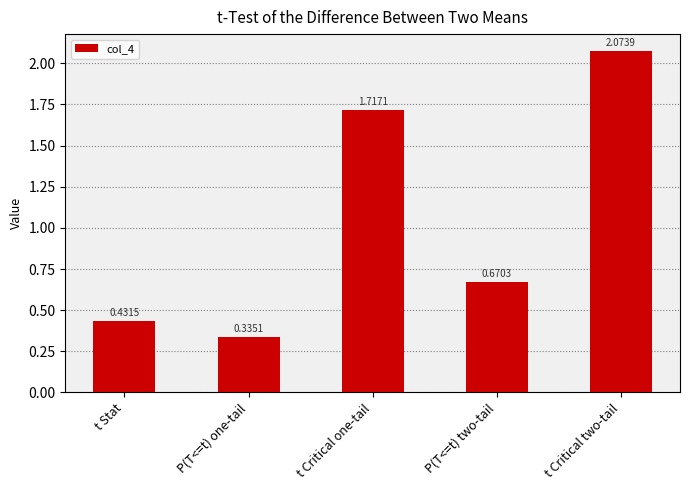

How many bars are there in total?

5